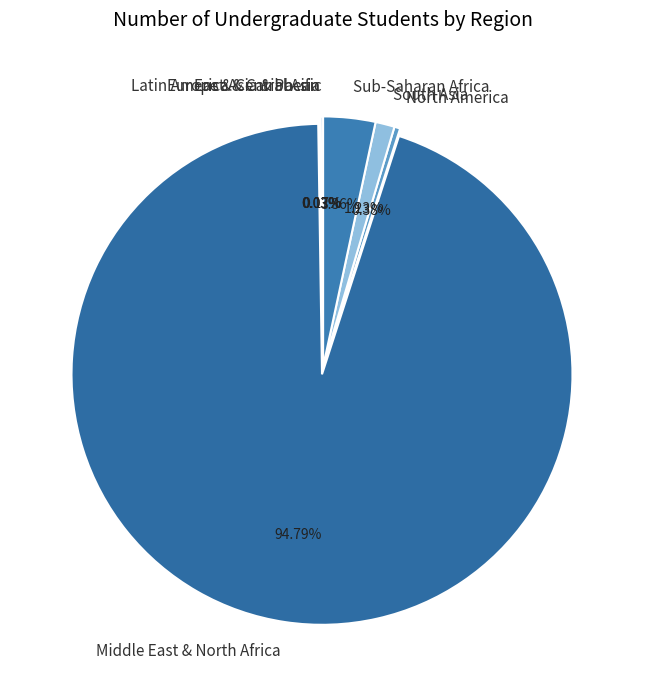

What is the majority slice?

Middle East & North Africa